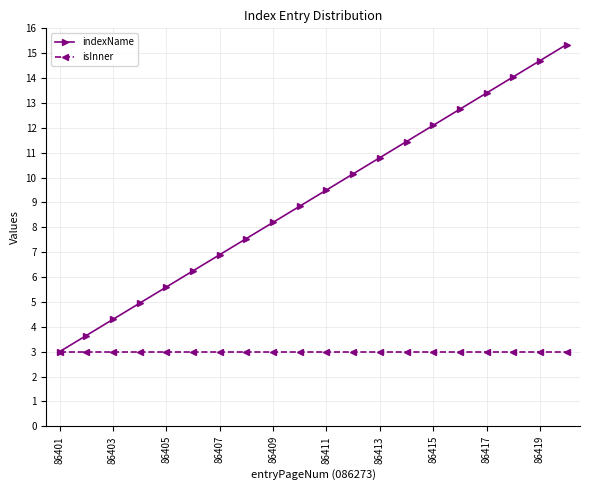

Rank the series by their maximum value, from highest to lowest.

indexName, isInner